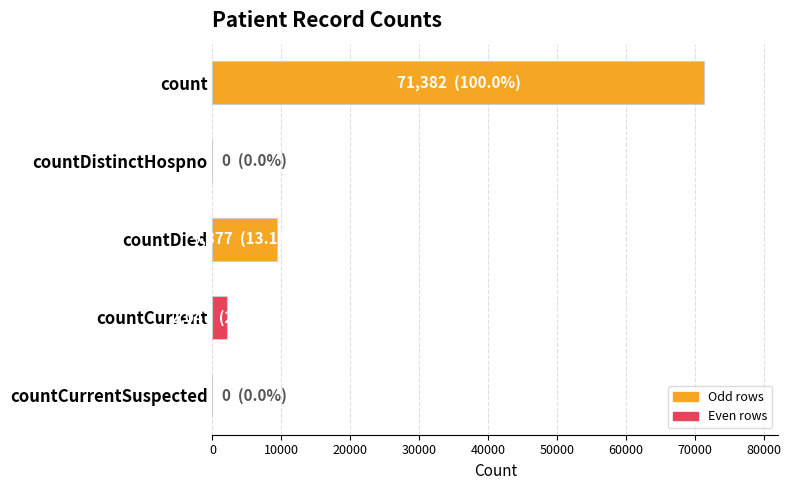

What is the sum of the values at count and countDied?

80759